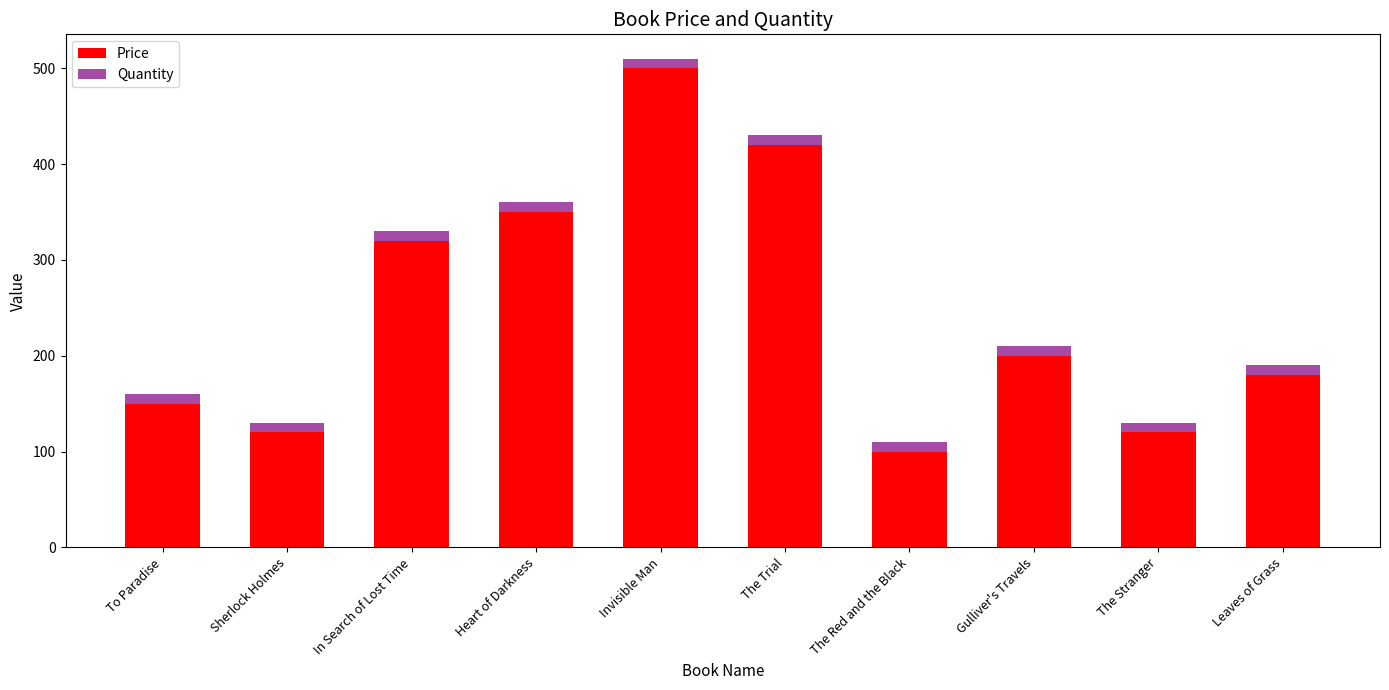

At which label does Price reach its minimum?

The Red and the Black